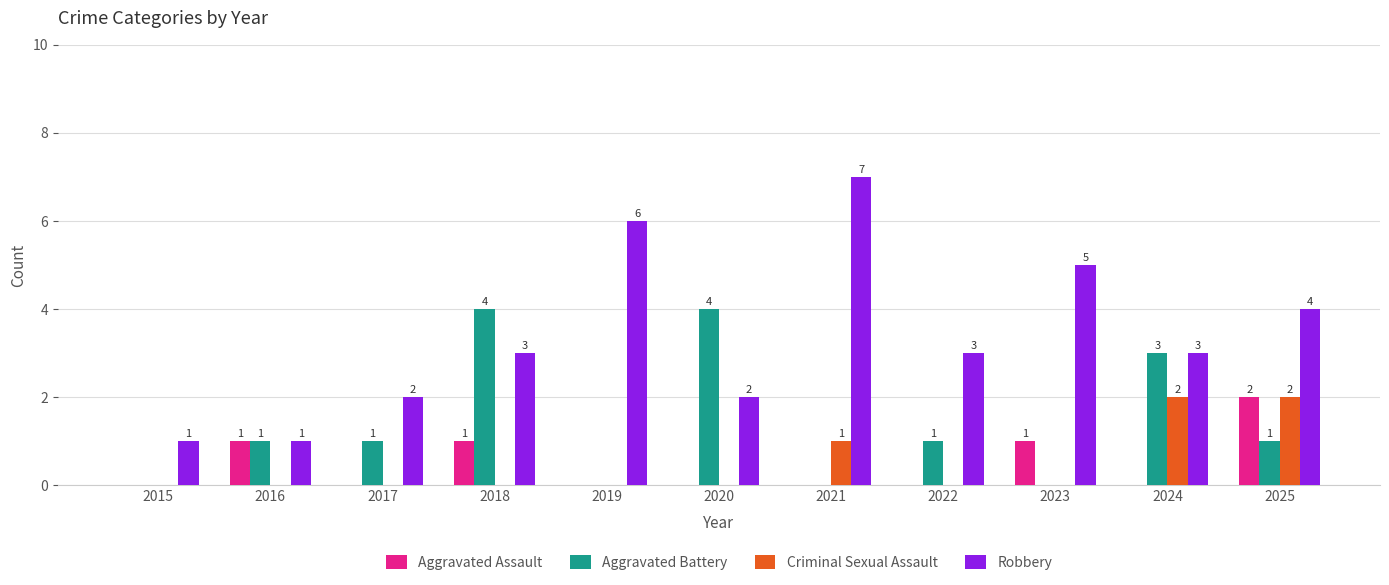

The Criminal Sexual Assault series shows 1 at 2016. True or false?

False